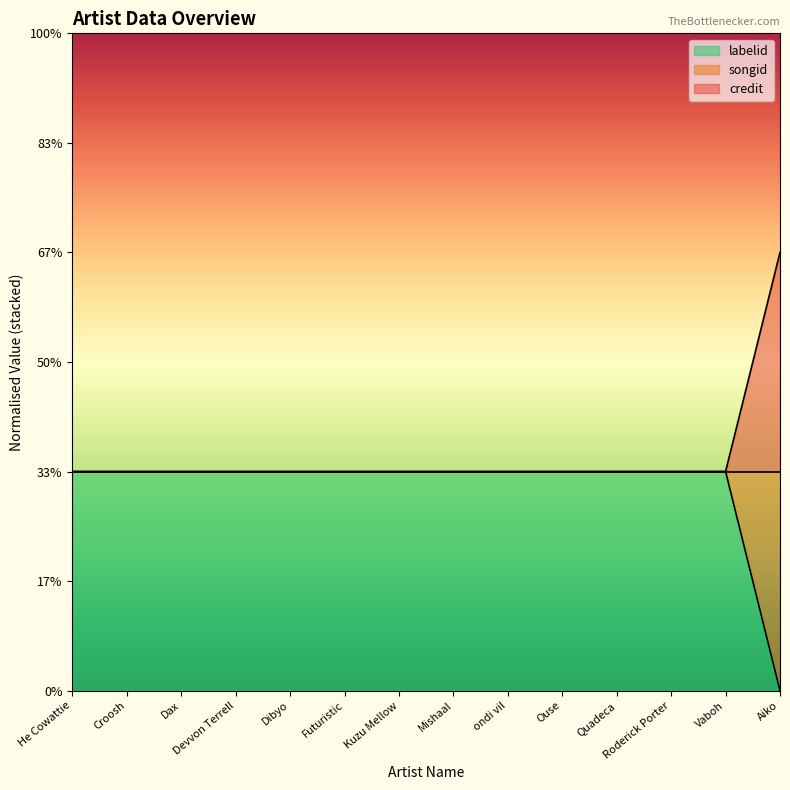

True or false: songid has more than 1 points higher than both neighbors.

False